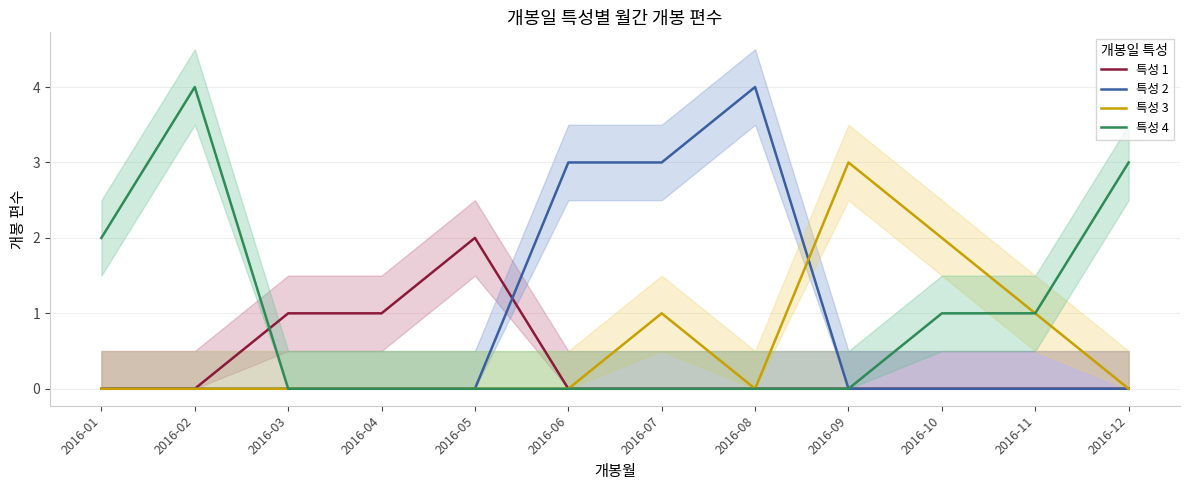

Which category has the highest value in the 특성 3 series?

2016-09